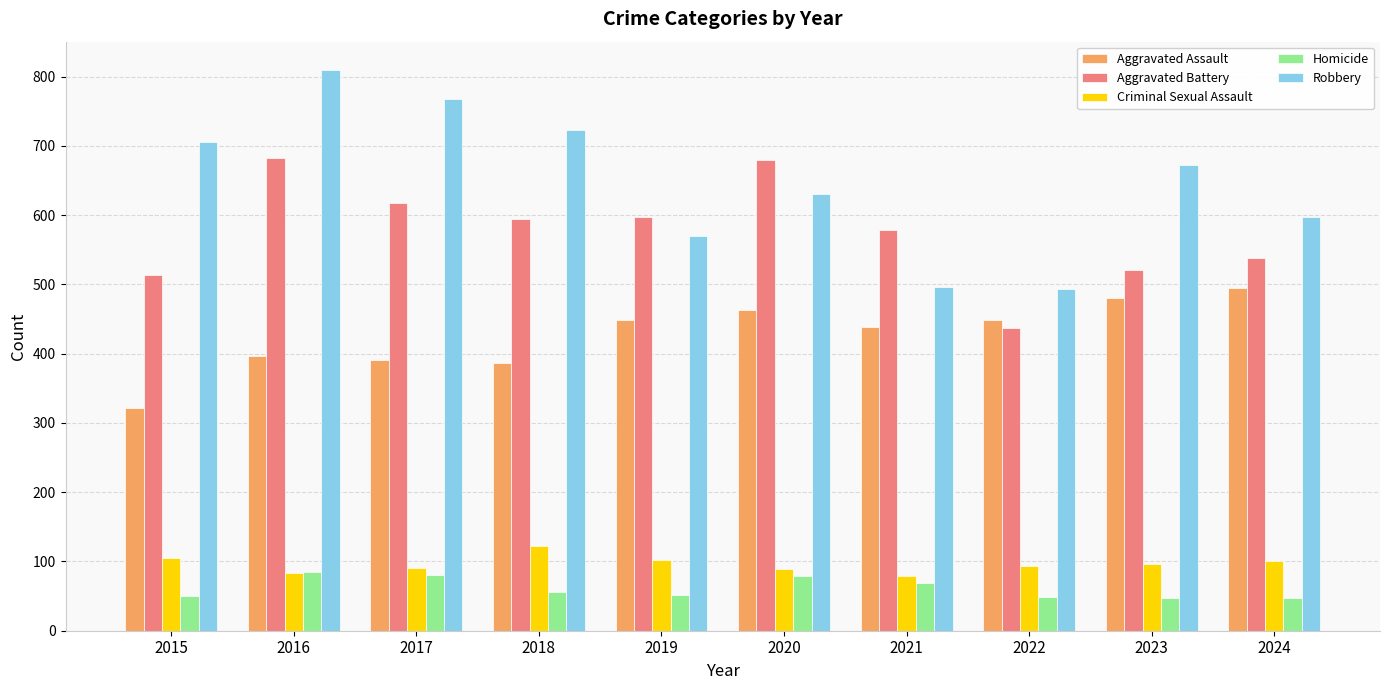

At which category is the sum across all series the highest?

2016